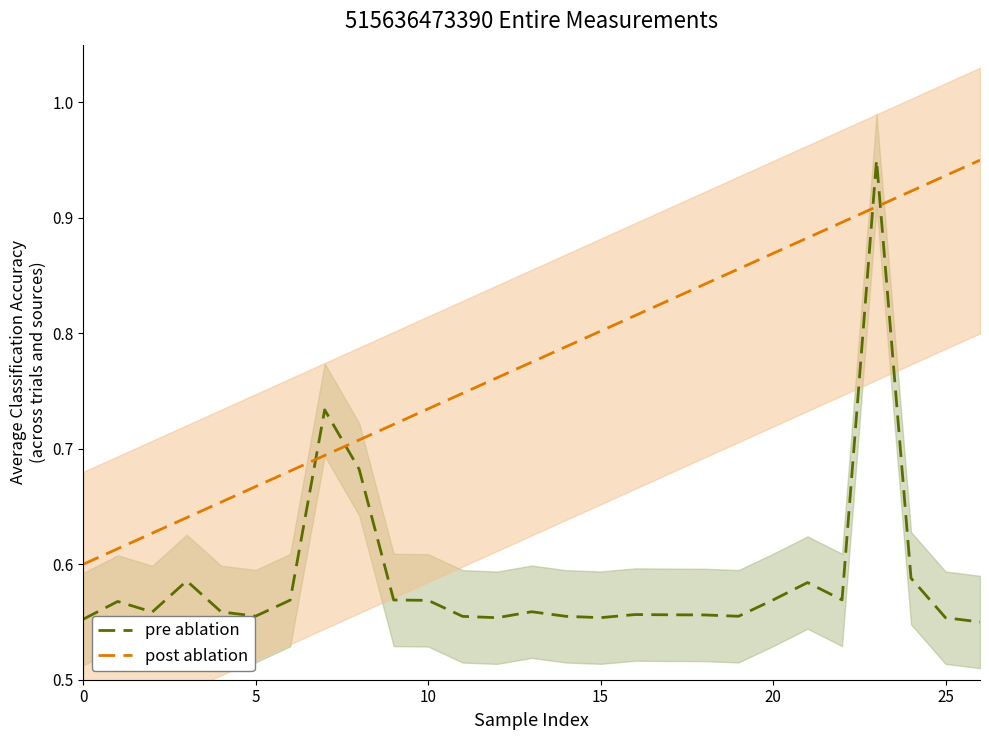

Between 0 and 17, which is larger?

17